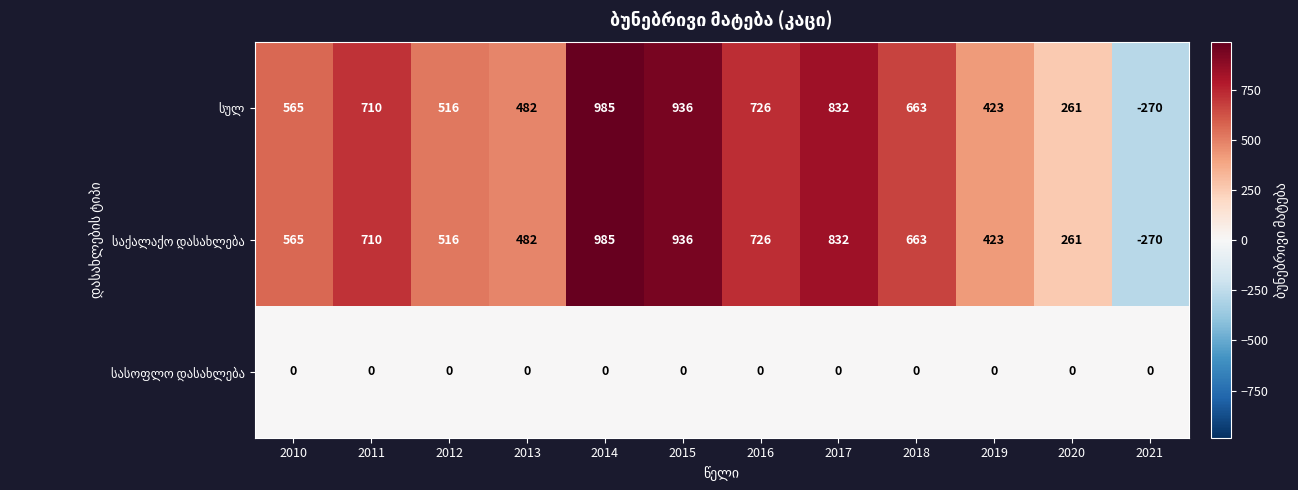

What is the spread (max minus min) of values at 2010?

565